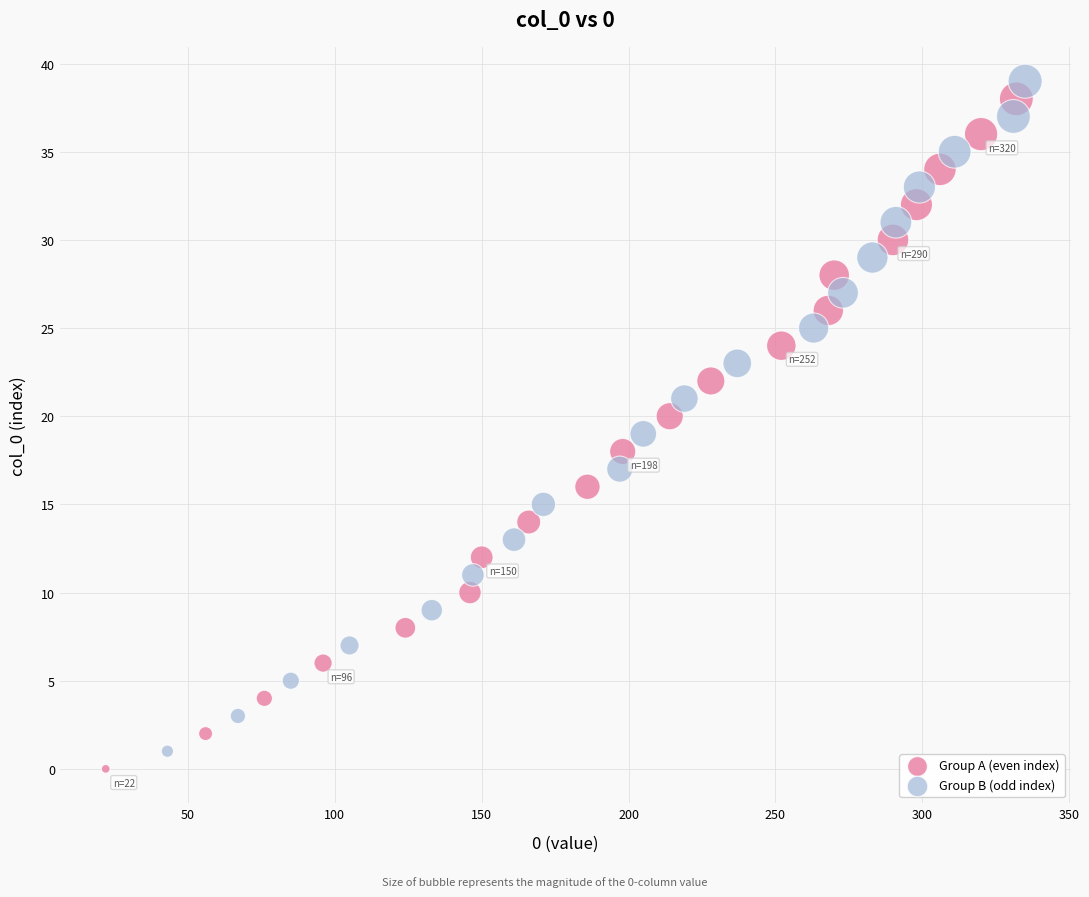

Which series reaches the minimum Y coordinate?

Group A (even index)